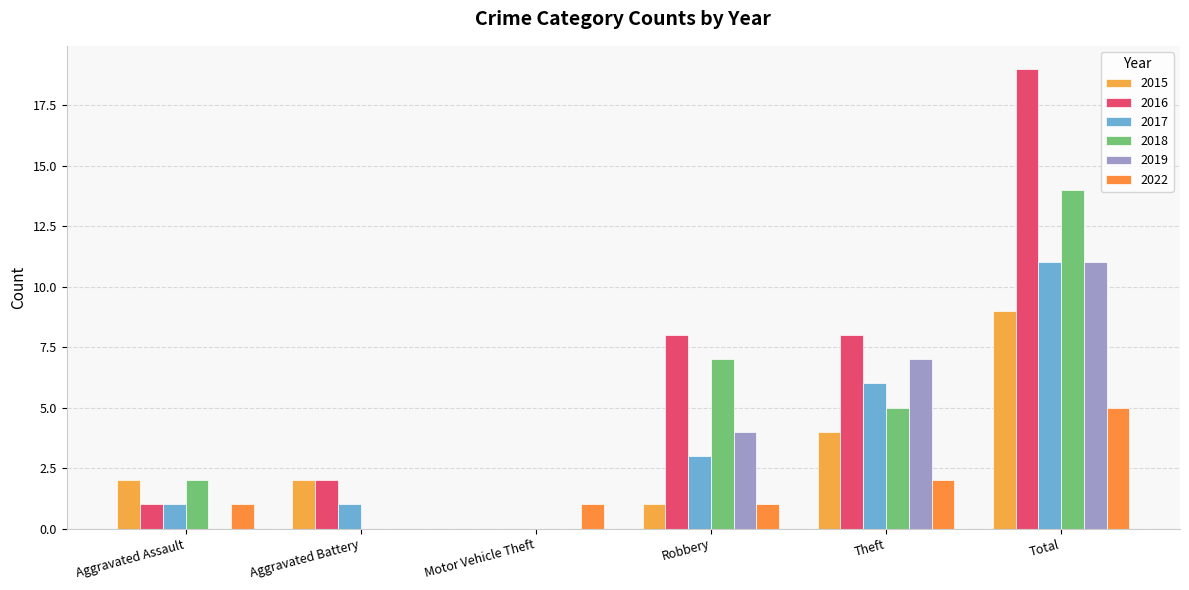

How many distinct data groups are displayed?

6